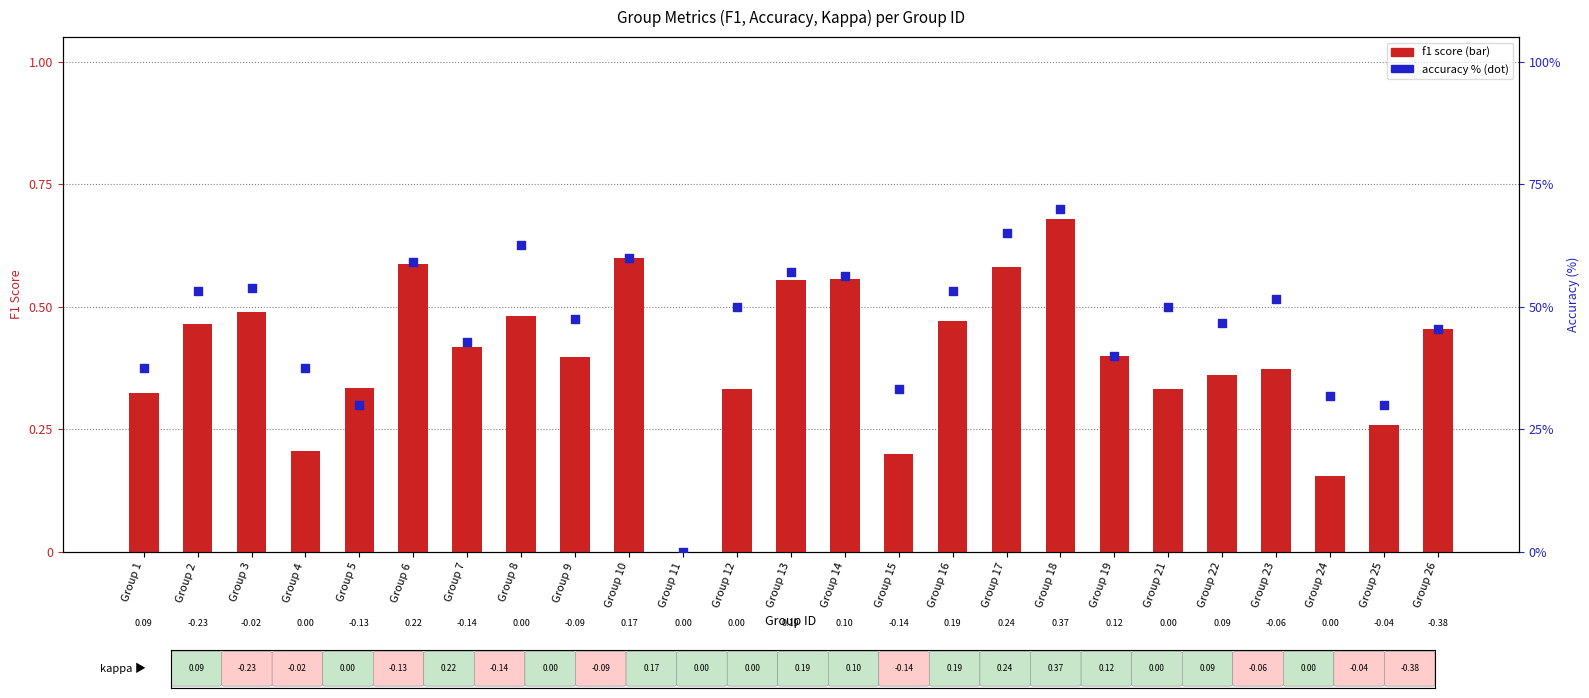

Which series contains the highest Y value?

accuracy